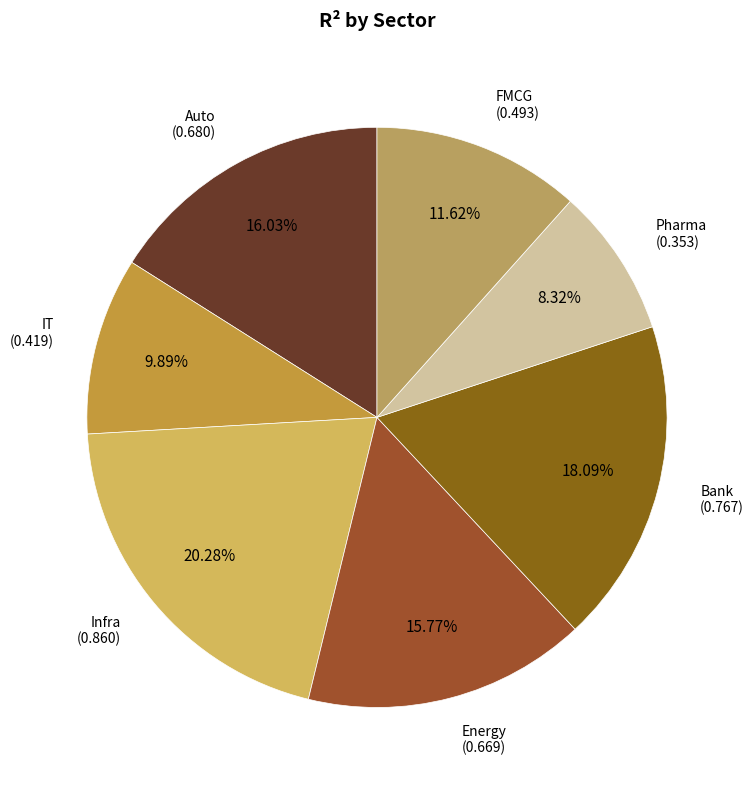

Is there any slice that represents more than half of the pie?

No